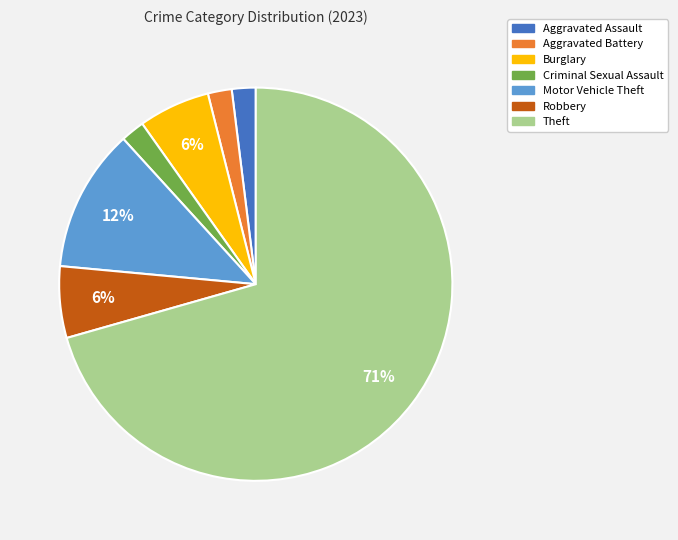

What is the majority slice?

Theft